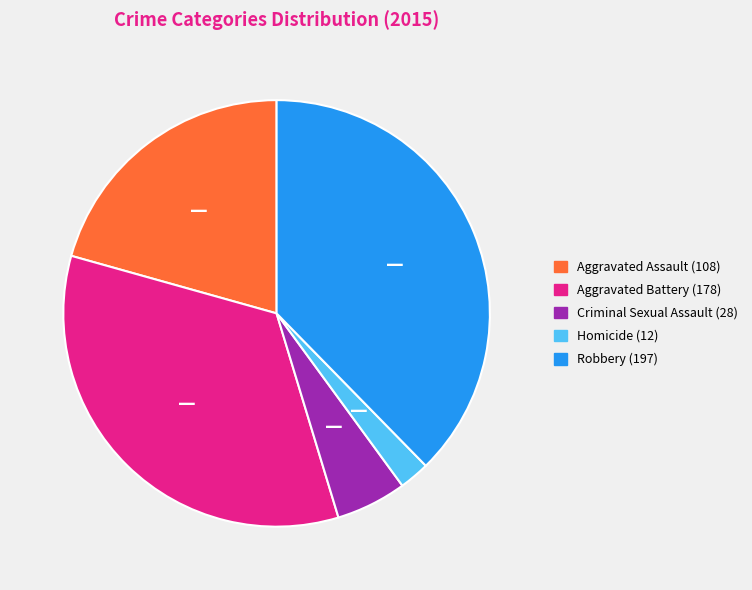

How many segments does this pie chart have?

5